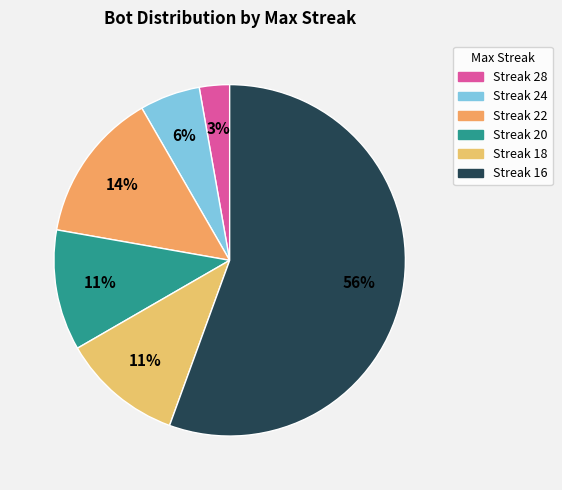

Count the number of slices in the pie.

6